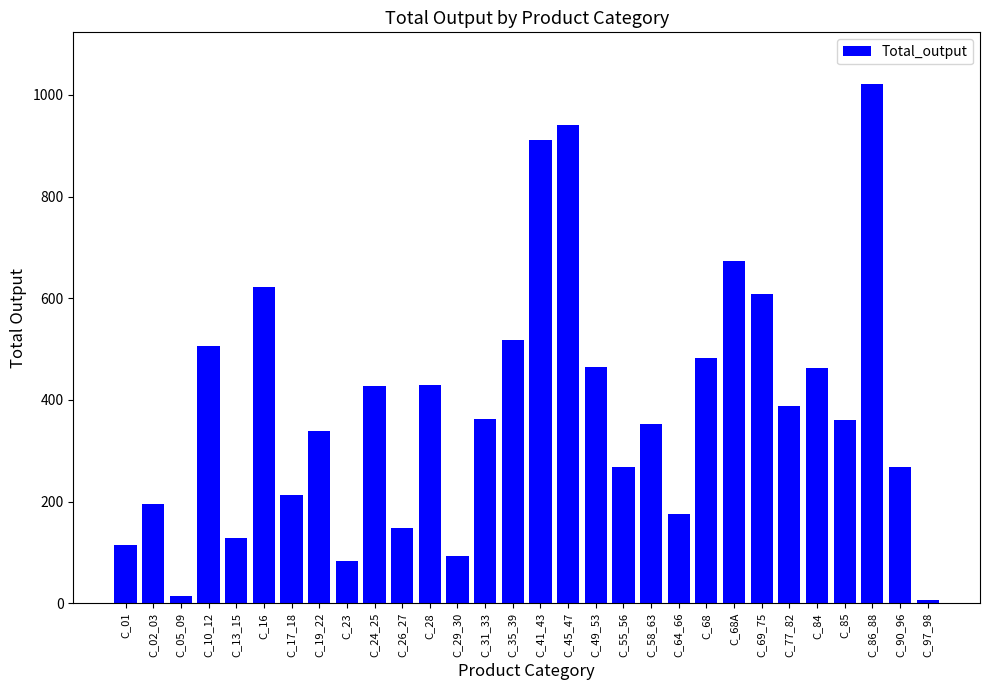

The value at C_35_39 is 517.5. True or false?

True